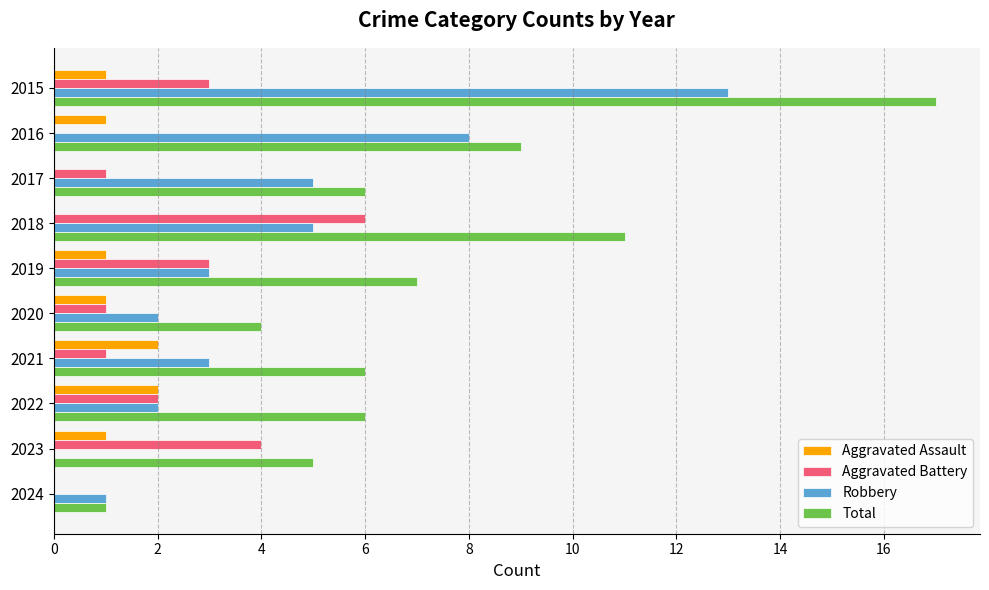

Which series changed the most between 2018 and 2020?

Total